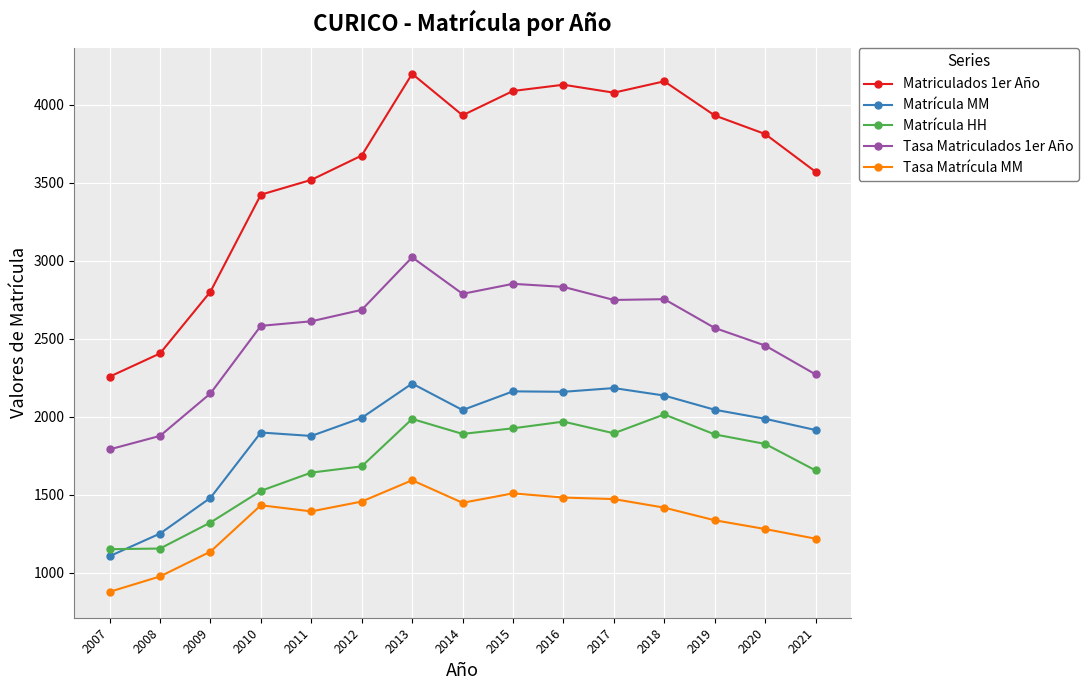

Rank the series by their maximum value, from highest to lowest.

Matriculados 1er Año, Tasa Matriculados 1er Año, Matrícula MM, Matrícula HH, Tasa Matrícula MM